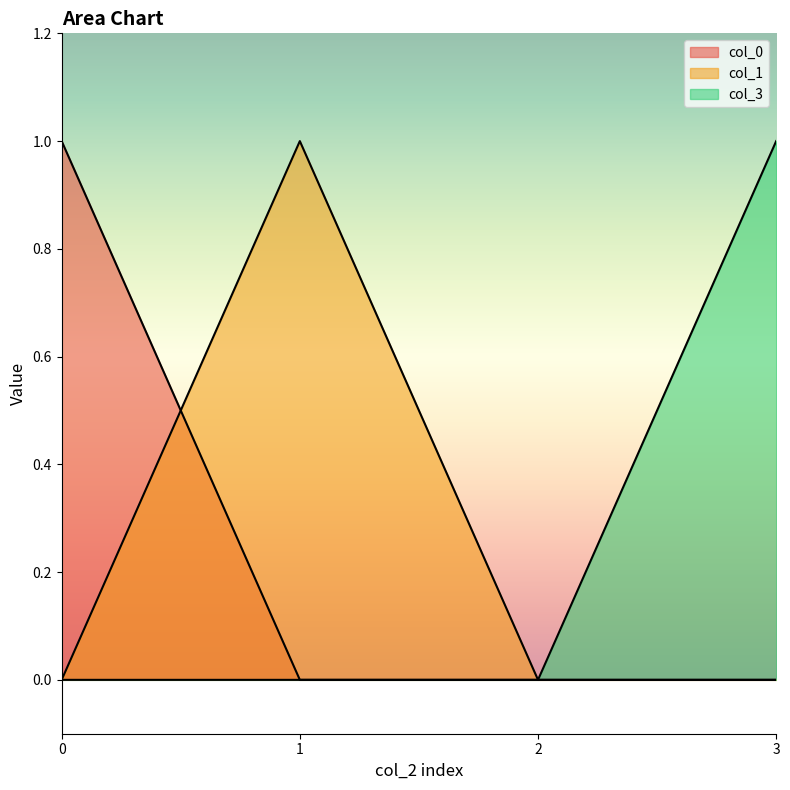

How many interior local peaks does the col_1 series have?

1